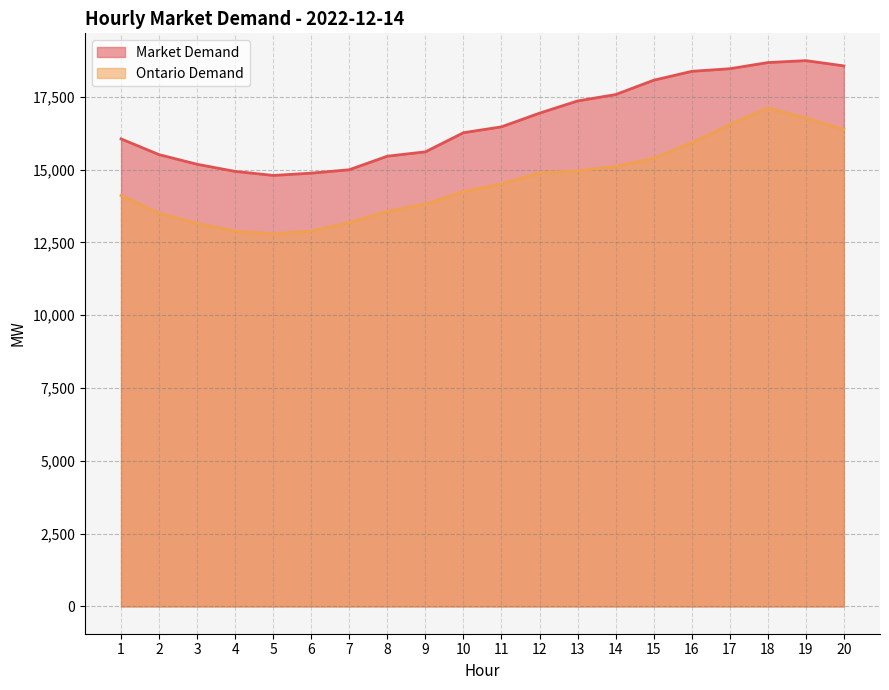

How many lines are shown in the chart?

2